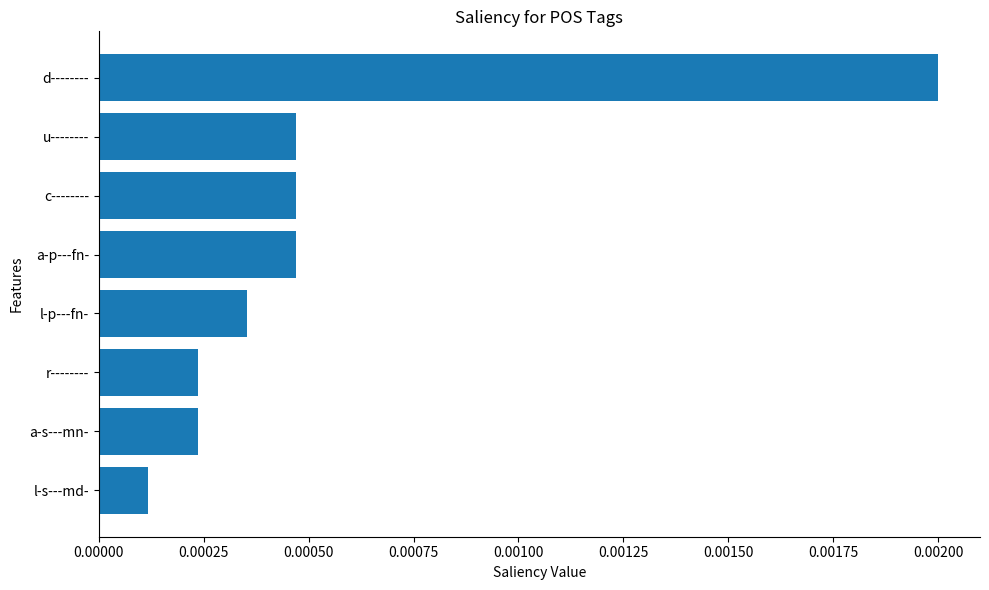

Which category has the highest value across all series?

d--------